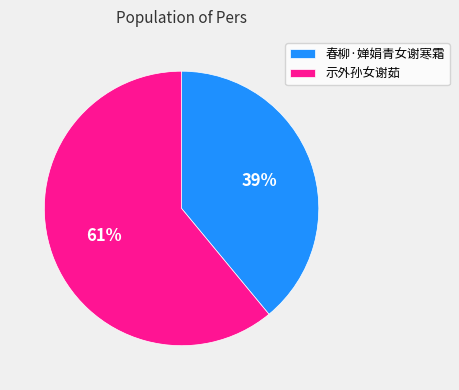

To the nearest percent, what is the difference between the largest and smallest slice percentages?

22%